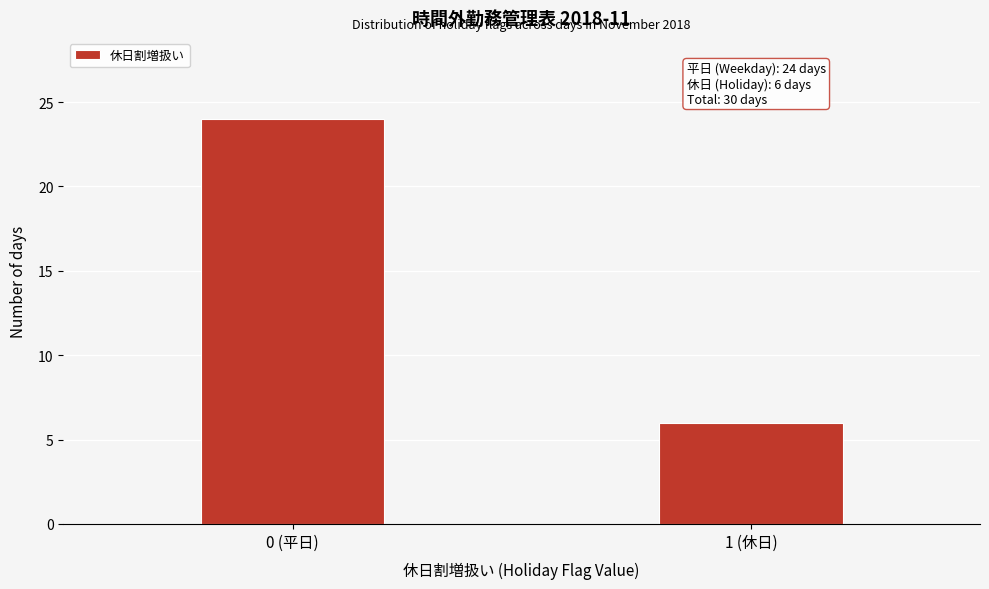

Reading left to right, list all the values displayed in this chart.

0 (平日)=24	1 (休日)=6